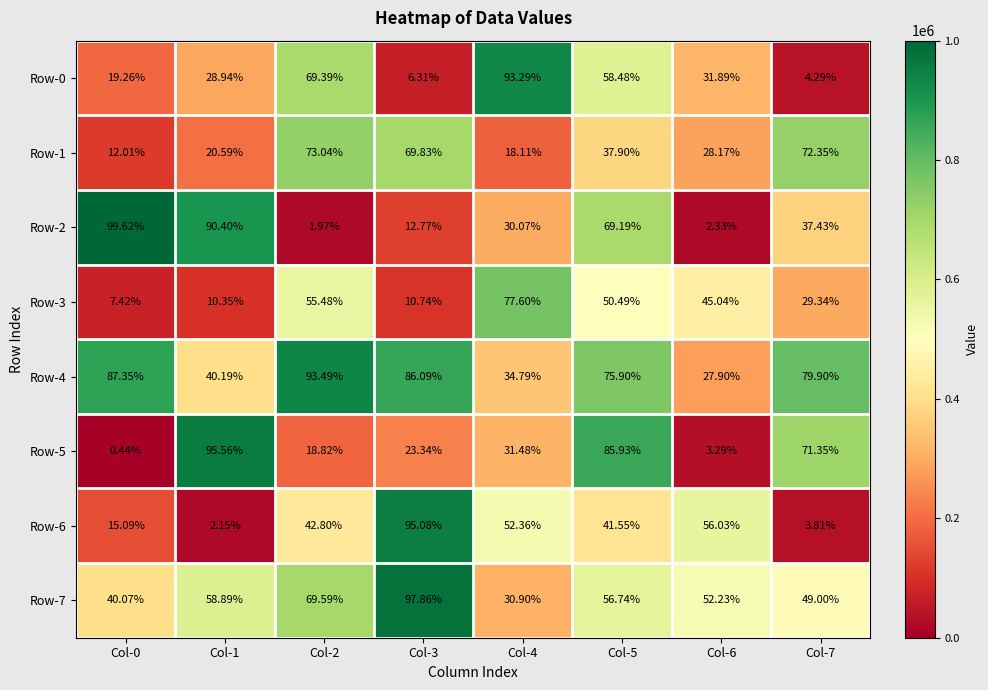

At which category is the sum across all series the highest?

Col-5